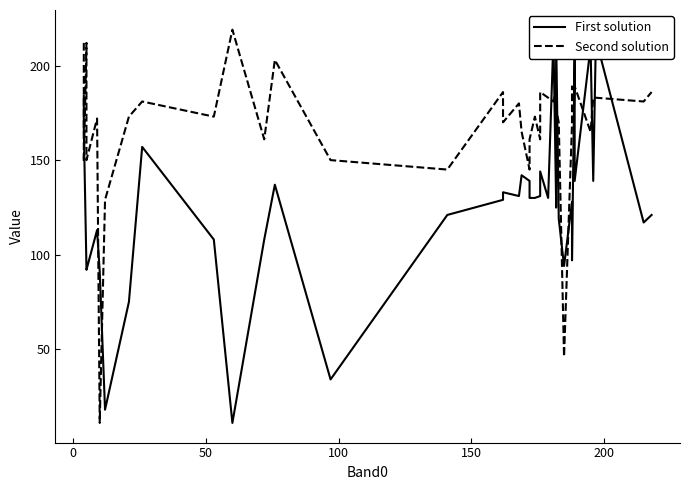

What is the difference between the maximum and second lowest values in the Band1 series?

199